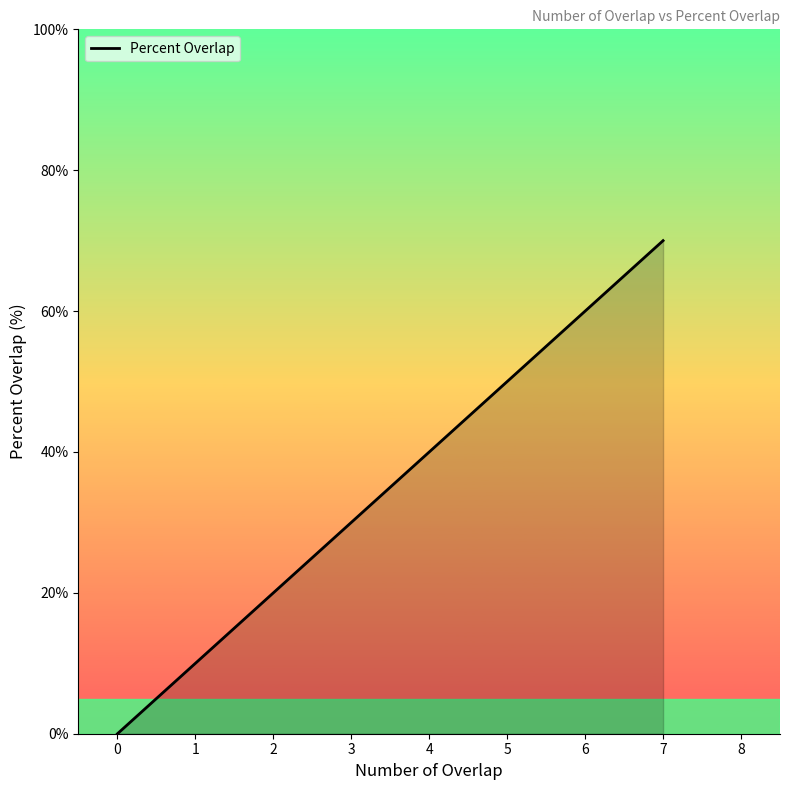

Is it true that the value at 0 is 0?

True